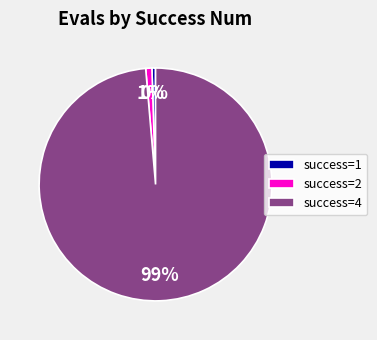

To the nearest percent, what is the average slice percentage?

33%